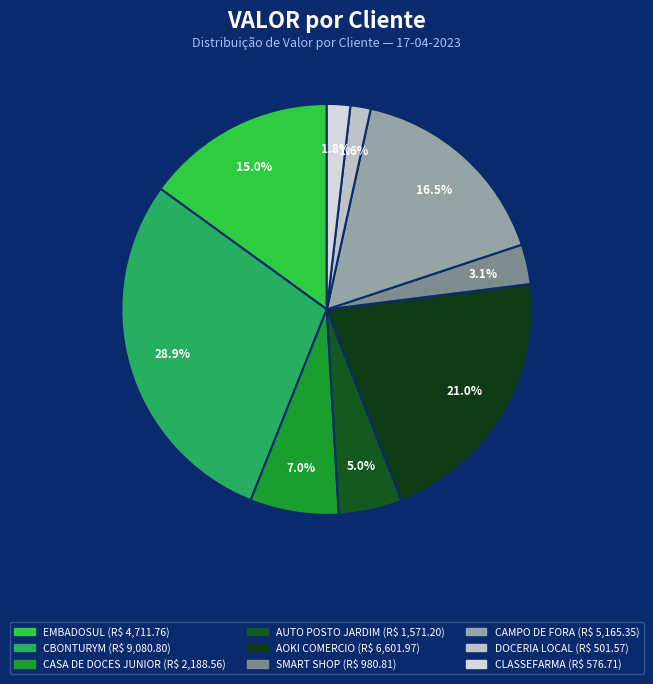

Do CBONTURYM and SMART SHOP together represent more than half of the pie?

No